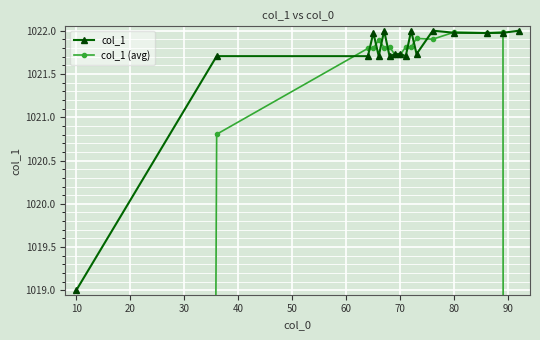

Which series has the widest spread of values?

col_1 (avg)